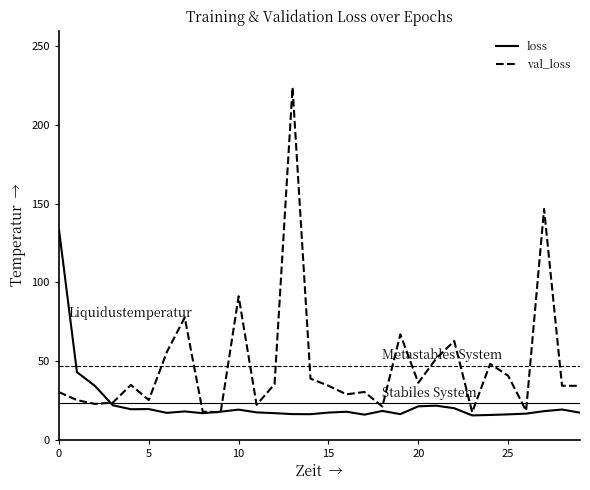

Which series has the largest total across all categories?

val_loss